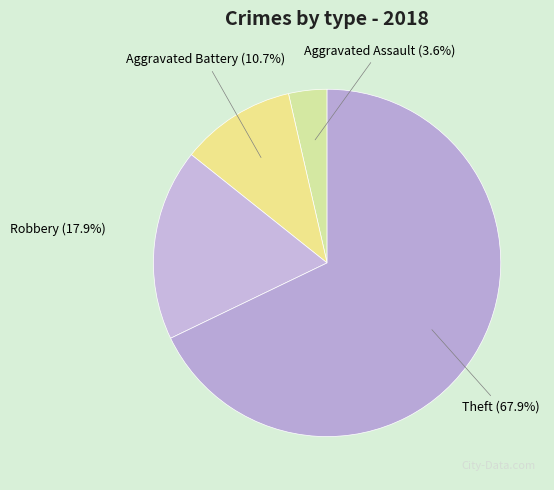

Is there any slice that represents more than half of the pie?

Yes